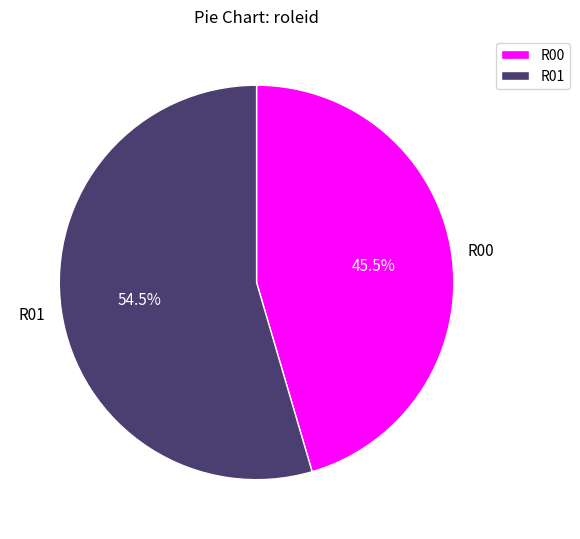

Combined, do R01 and R00 account for over 50%?

Yes